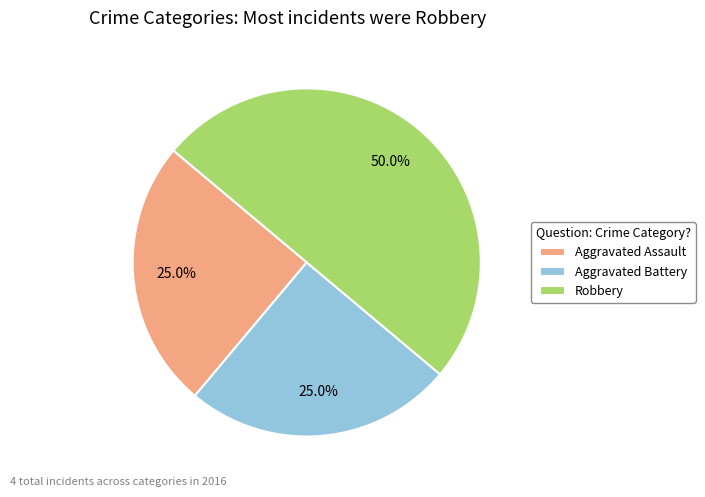

What is the largest slice in the pie chart?

Robbery